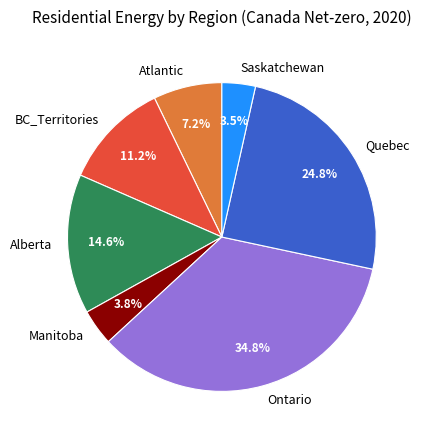

Does any single category account for the majority?

No